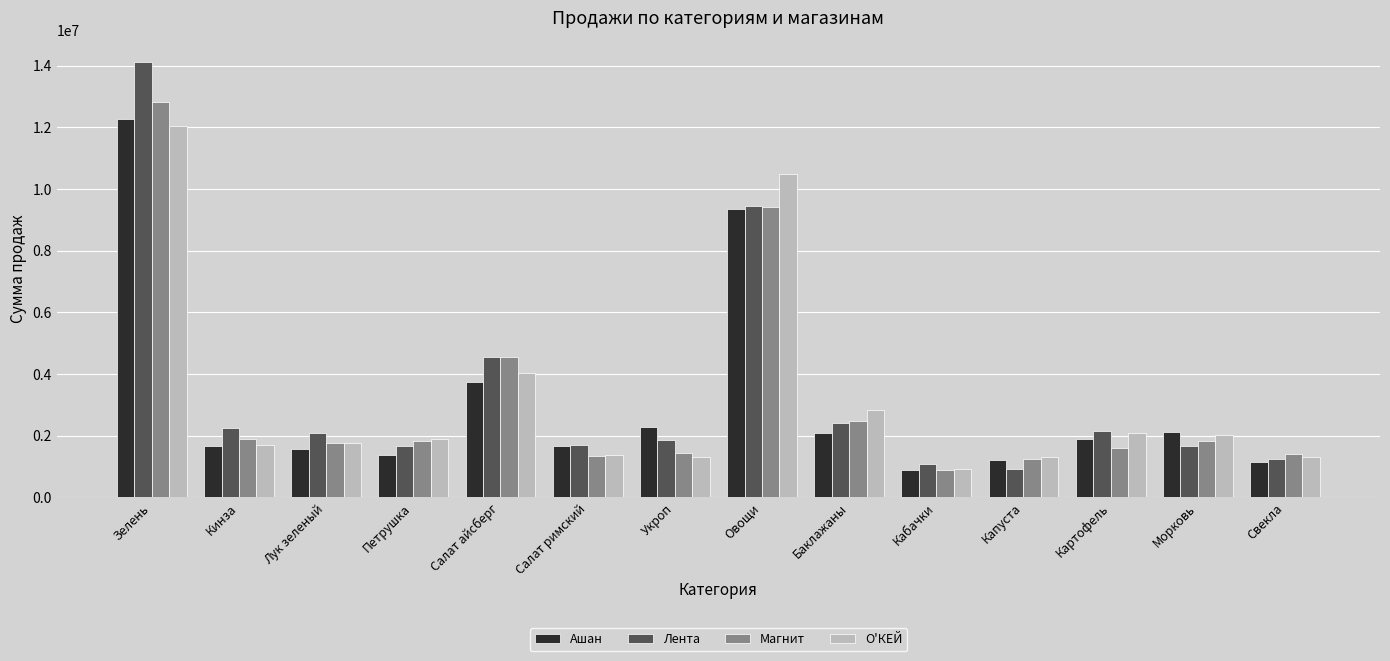

What is the difference between the maximum and minimum values in the Ашан series?

11385690